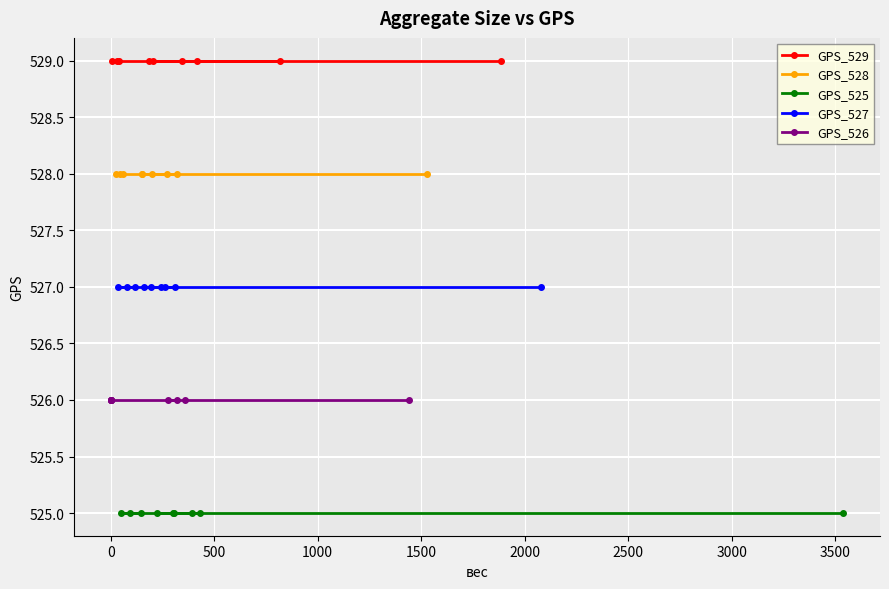

Which series has the largest total across all categories?

GPS_529